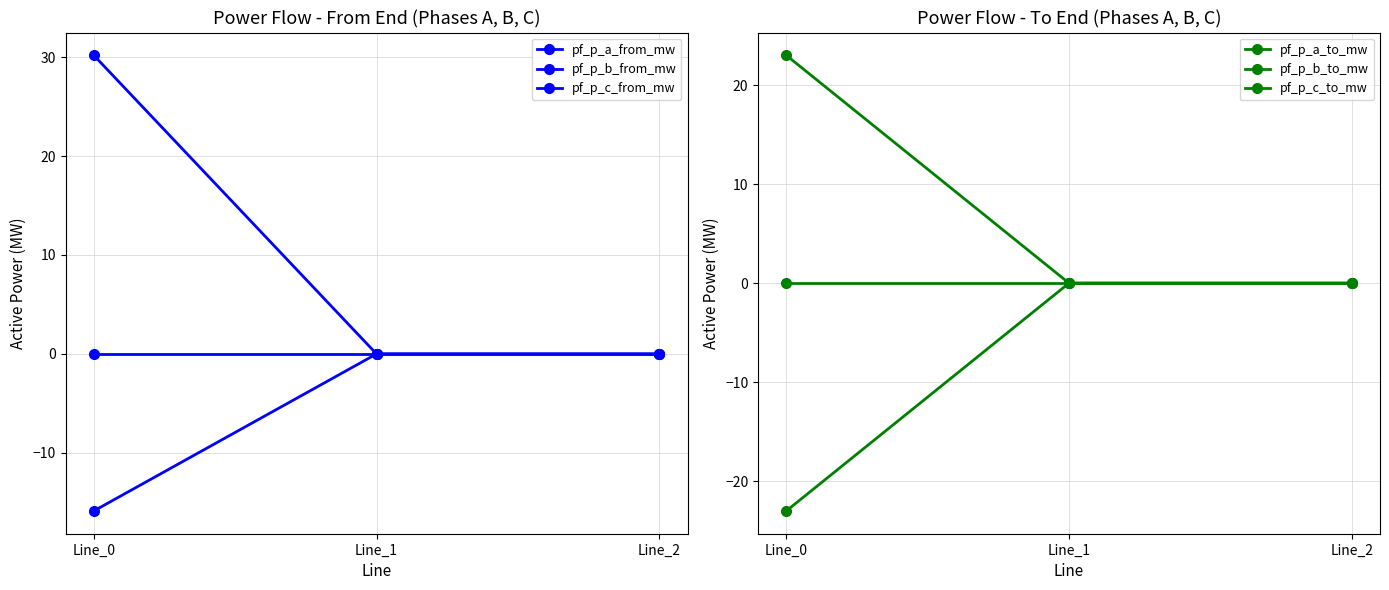

Which has a higher value, Line_0 or Line_2?

Line_0